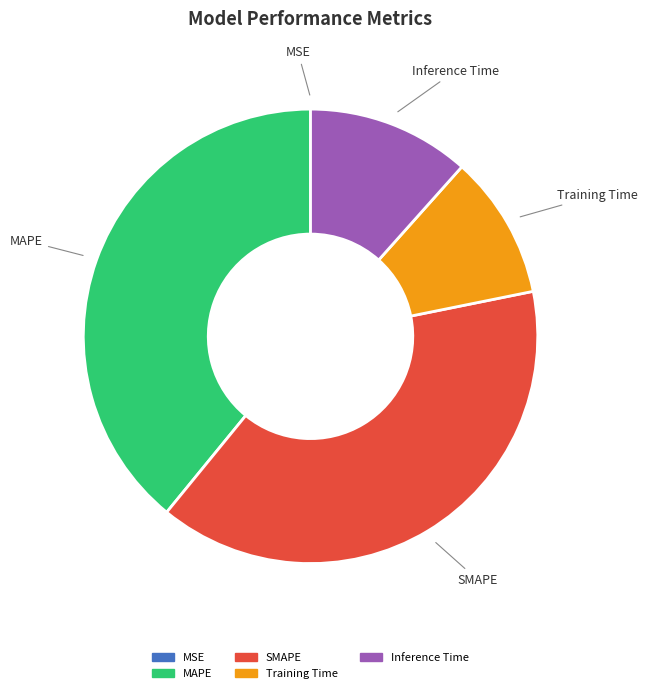

Is there any slice that represents more than half of the pie?

No